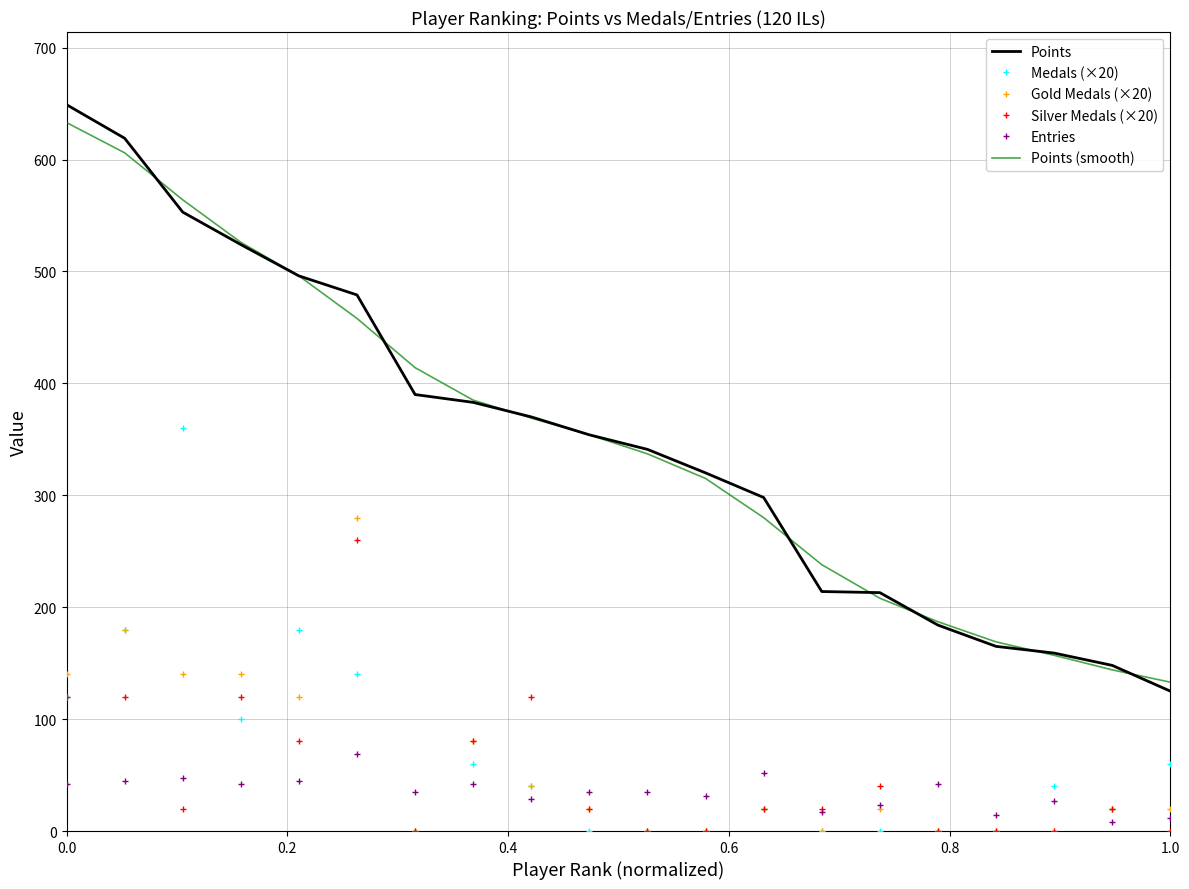

True or false: Entries and Points intersect in this chart.

False